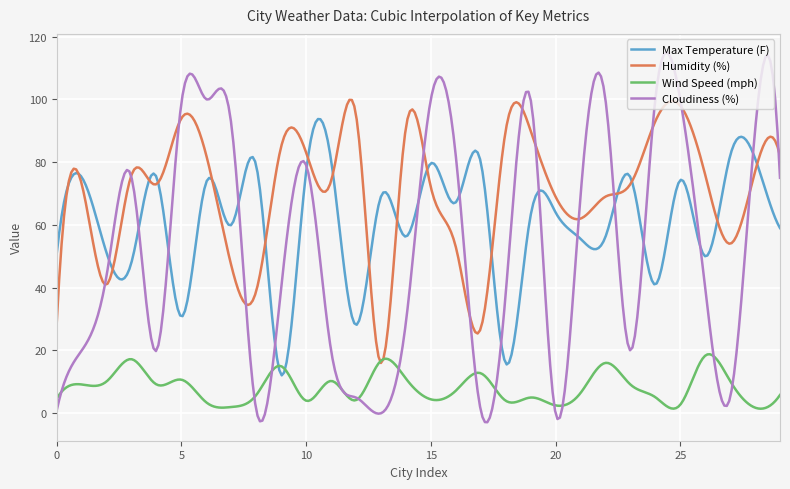

Which series has the widest spread of values?

Cloudiness (%)